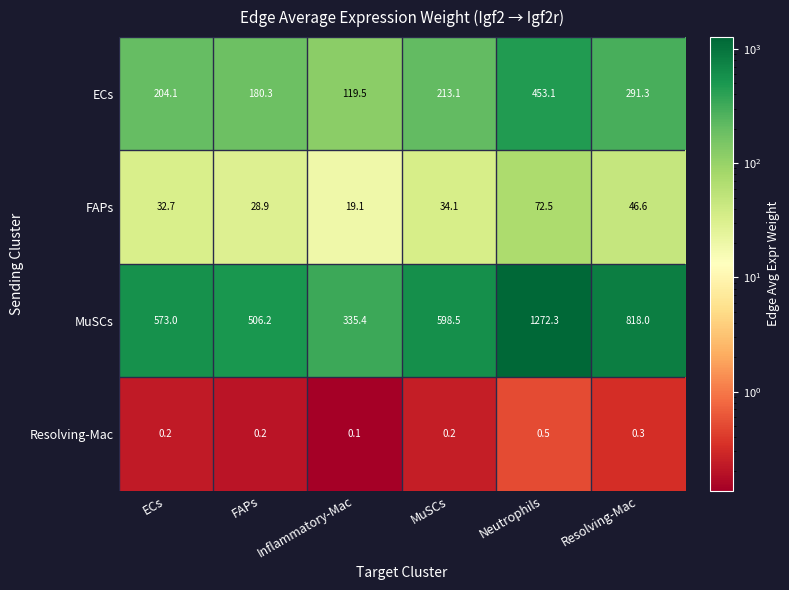

Rank the series at ECs from highest to lowest value.

MuSCs, ECs, FAPs, Resolving-Mac